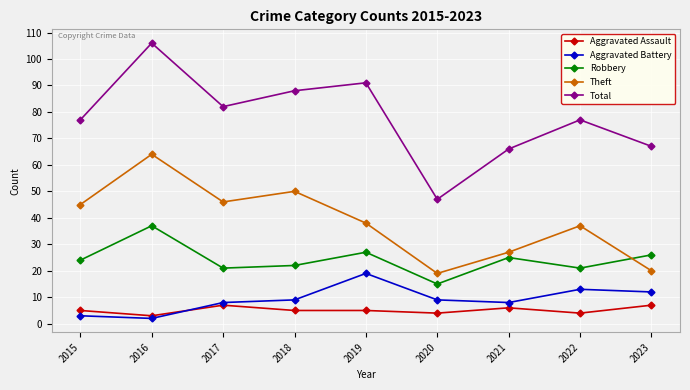

What is the difference between the highest and lowest values at 2018?

83